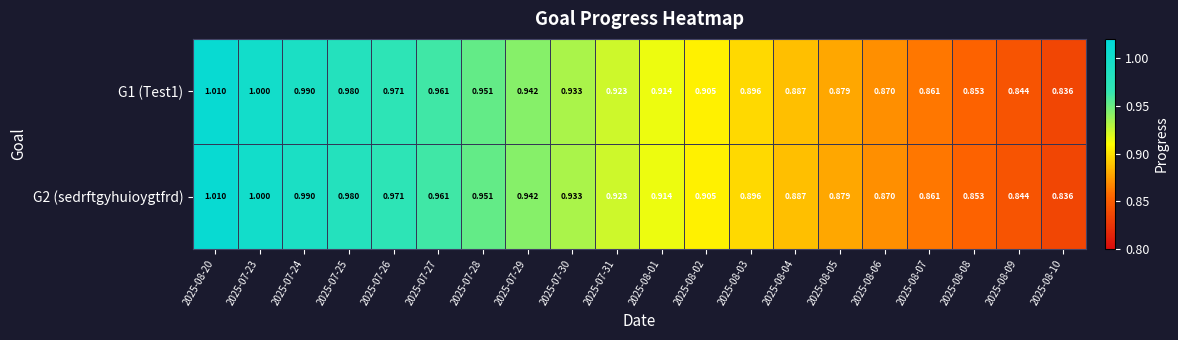

Is the value of G1 (Test1) at 2025-08-10 greater than the value of G2 (sedrftgyhuioygtfrd) at 2025-08-08?

No